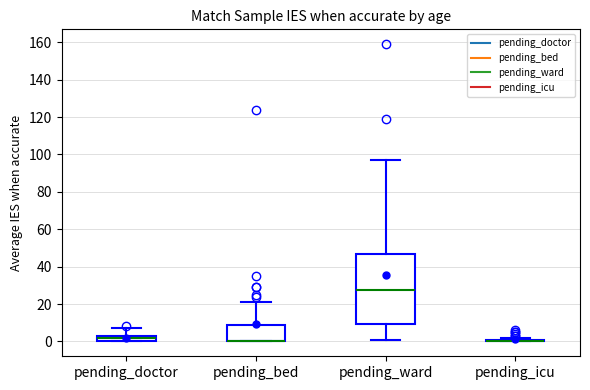

Where is the upper edge of the box for pending_bed on the y-axis? The values are not printed on the chart, so give them approximately, as read against the axis.

8